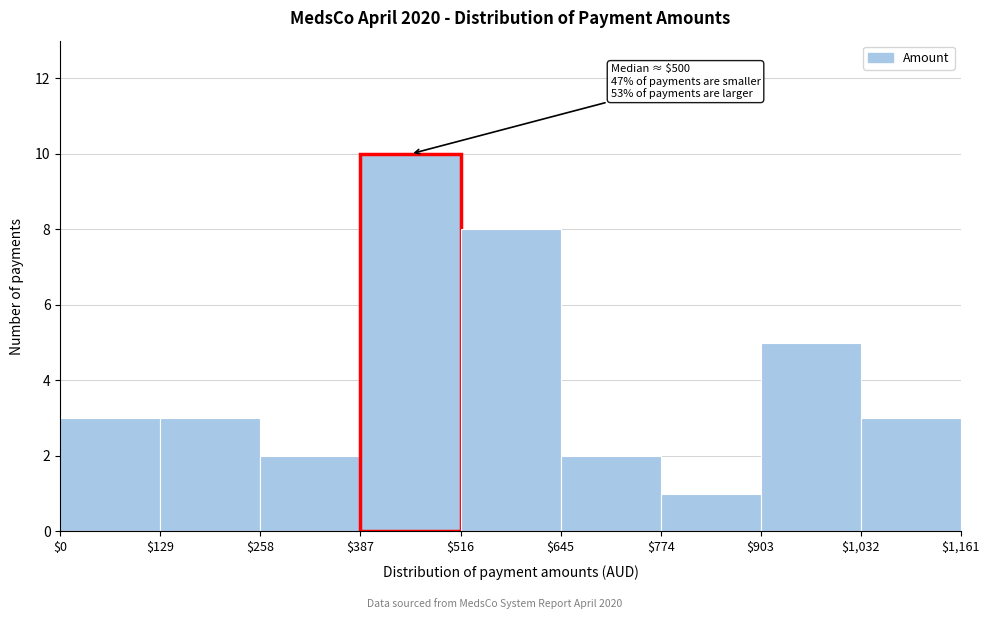

Over which range of the x-axis is the bar tallest?

$387 to $516